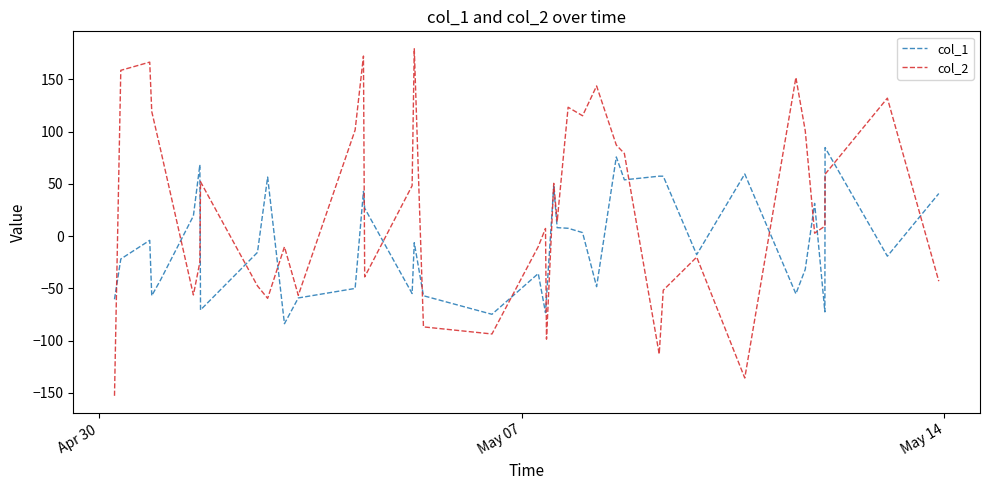

Which series has the largest total across all categories?

col_2